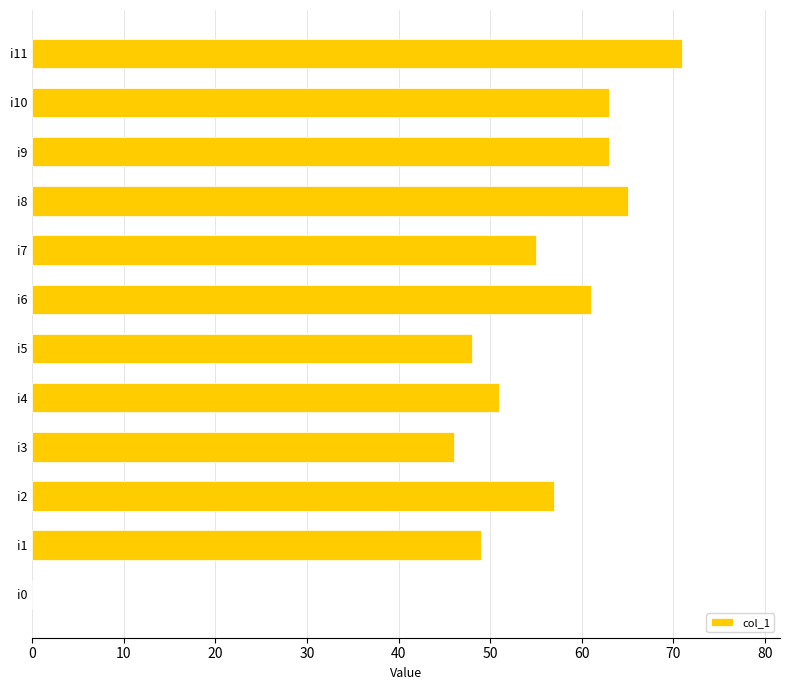

Count the number of data series in this chart.

1